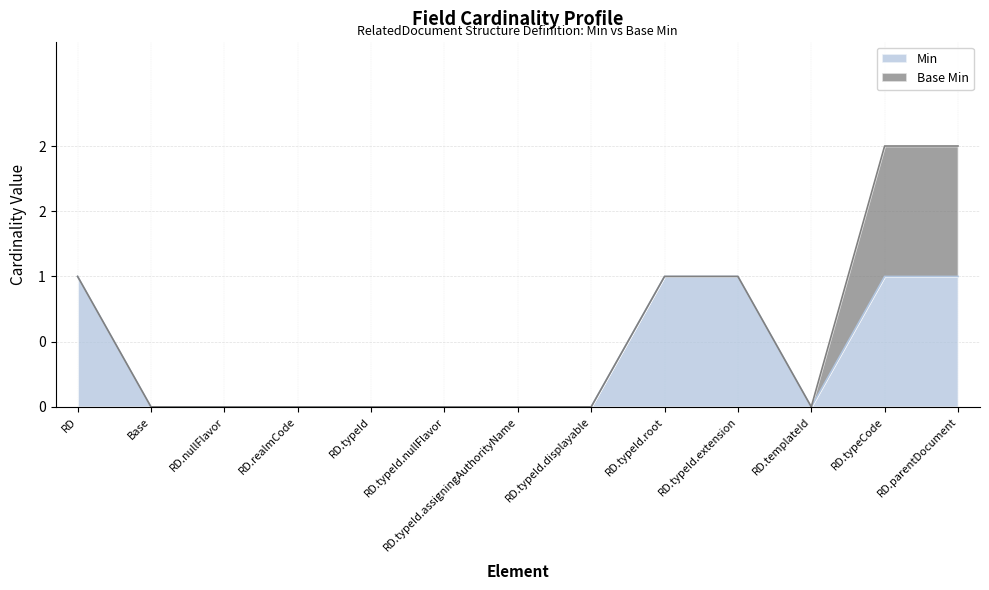

What position from the left is RD?

1